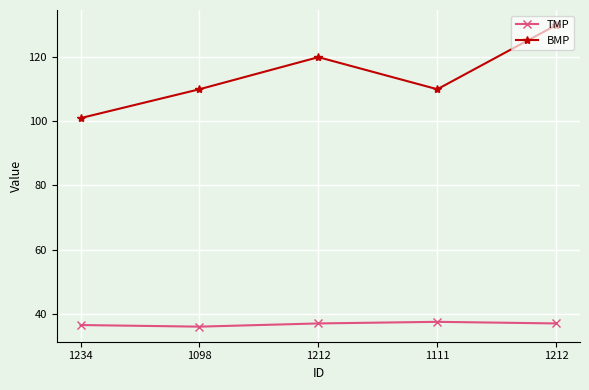

How many TMP values are between 36 and 37?

4